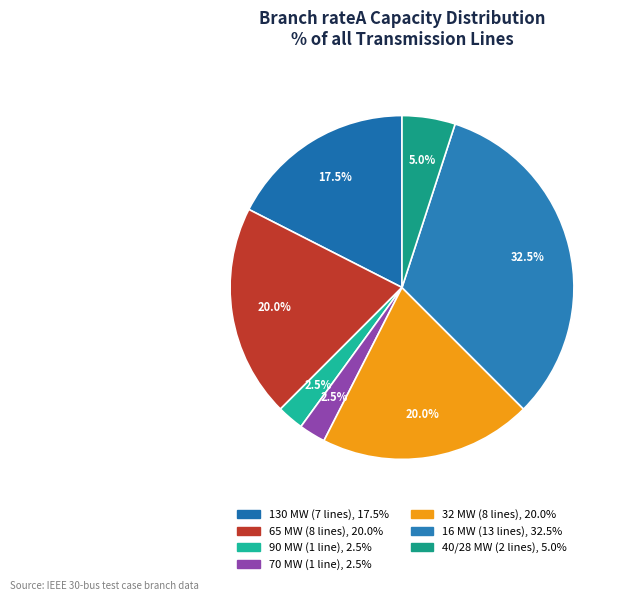

How many slices are in this pie chart?

7